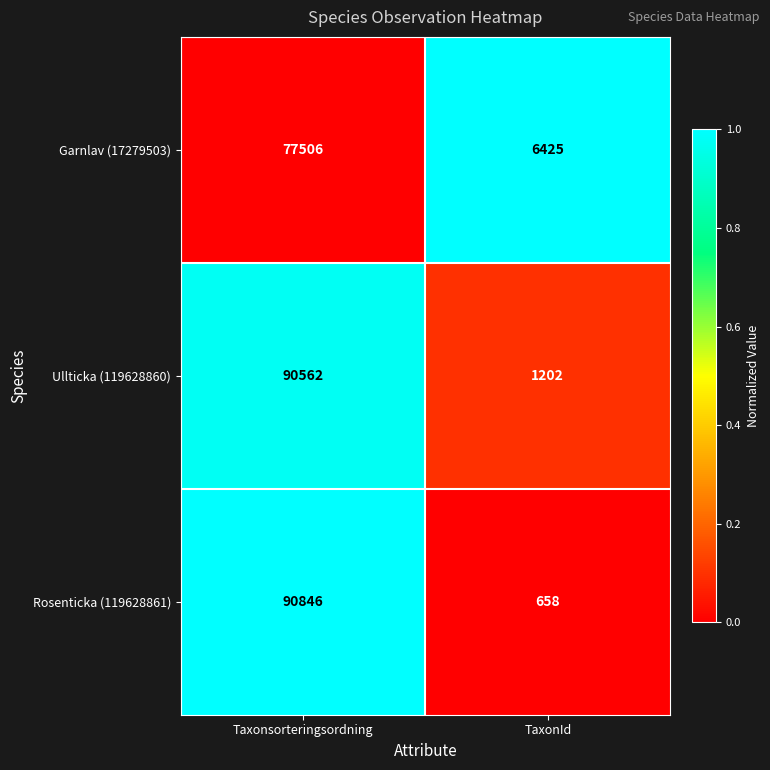

What is the average value of the Garnlav (17279503) series?

41966